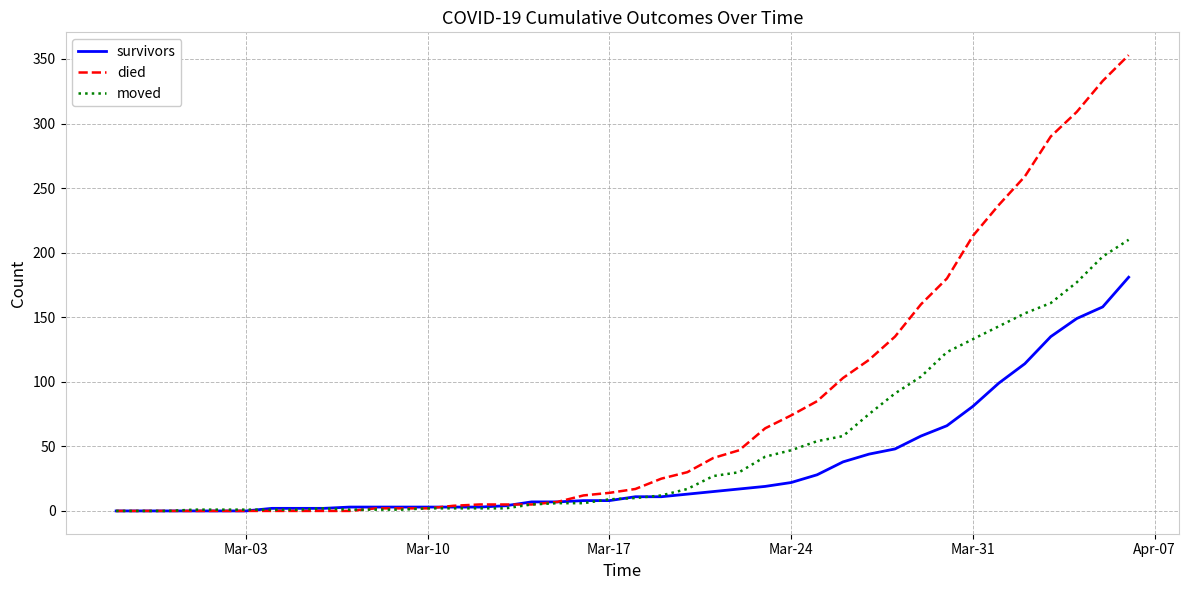

What is the average value of the survivors series?

34